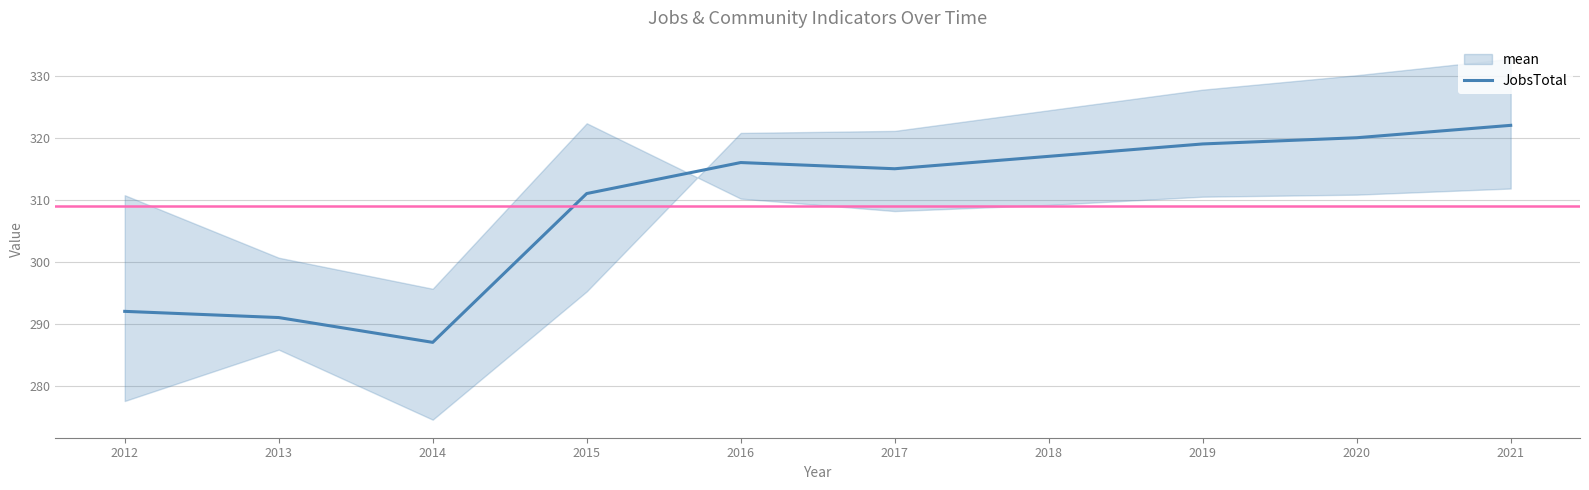

What is the difference between the values at 2020 and 2021?

2